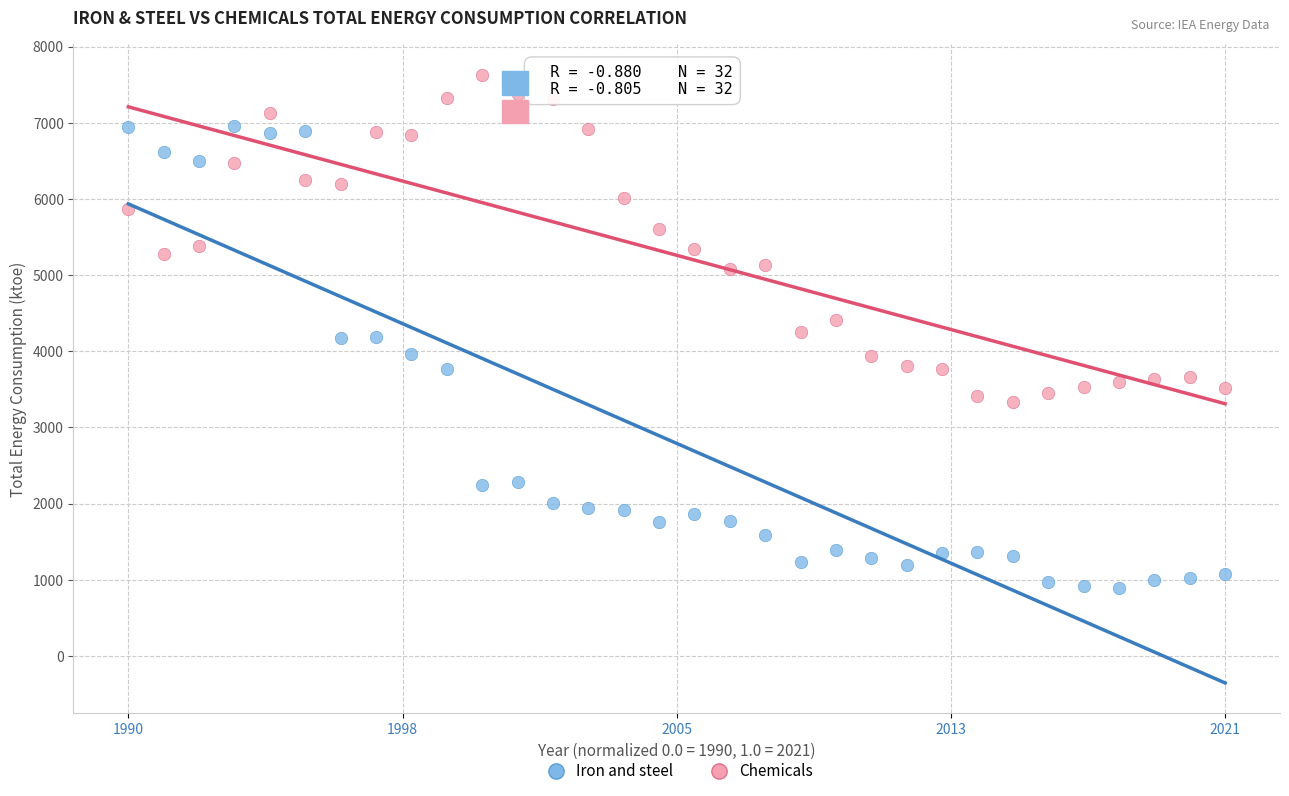

Which series has the widest spread of Y values?

Iron and steel